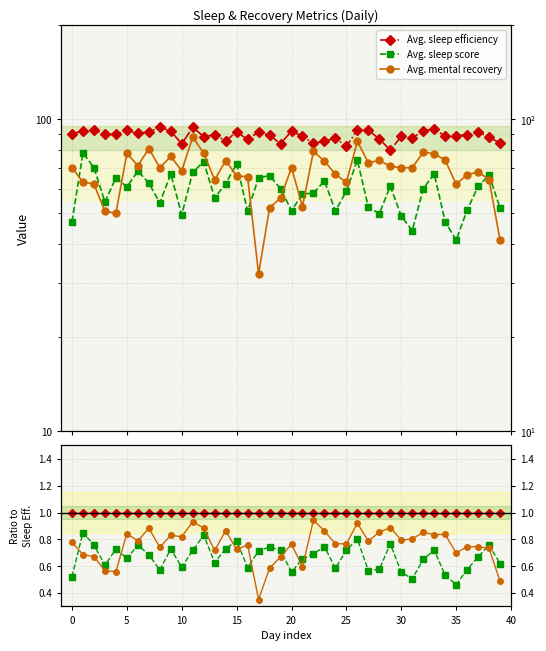

Is it true that Avg. mental recovery equals 0.4 at 38?

False